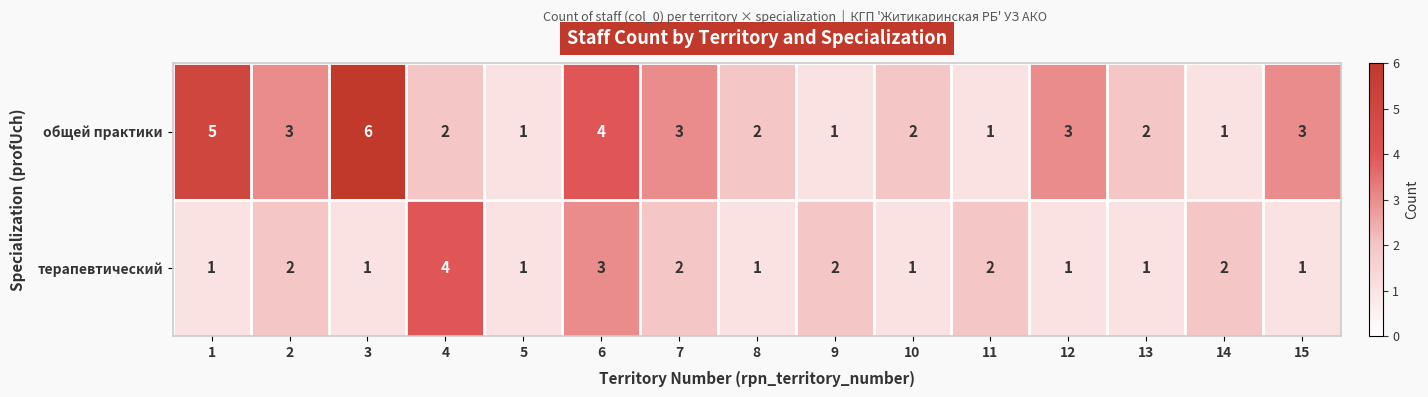

What is the average value of the общей практики series?

3